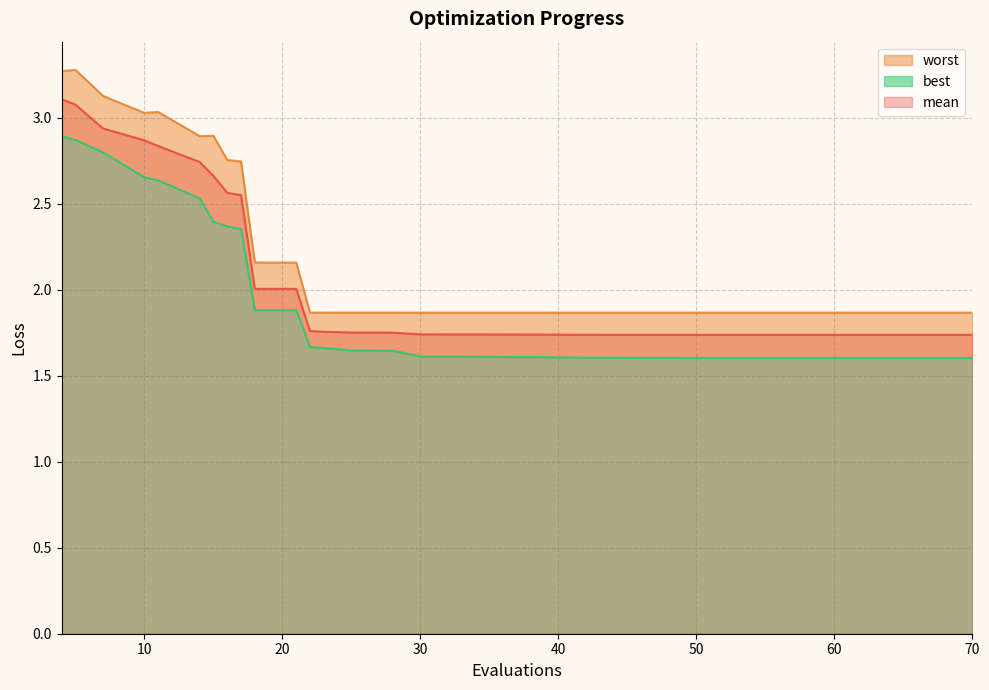

Rank the series at 57 from lowest to highest value.

best, mean, worst